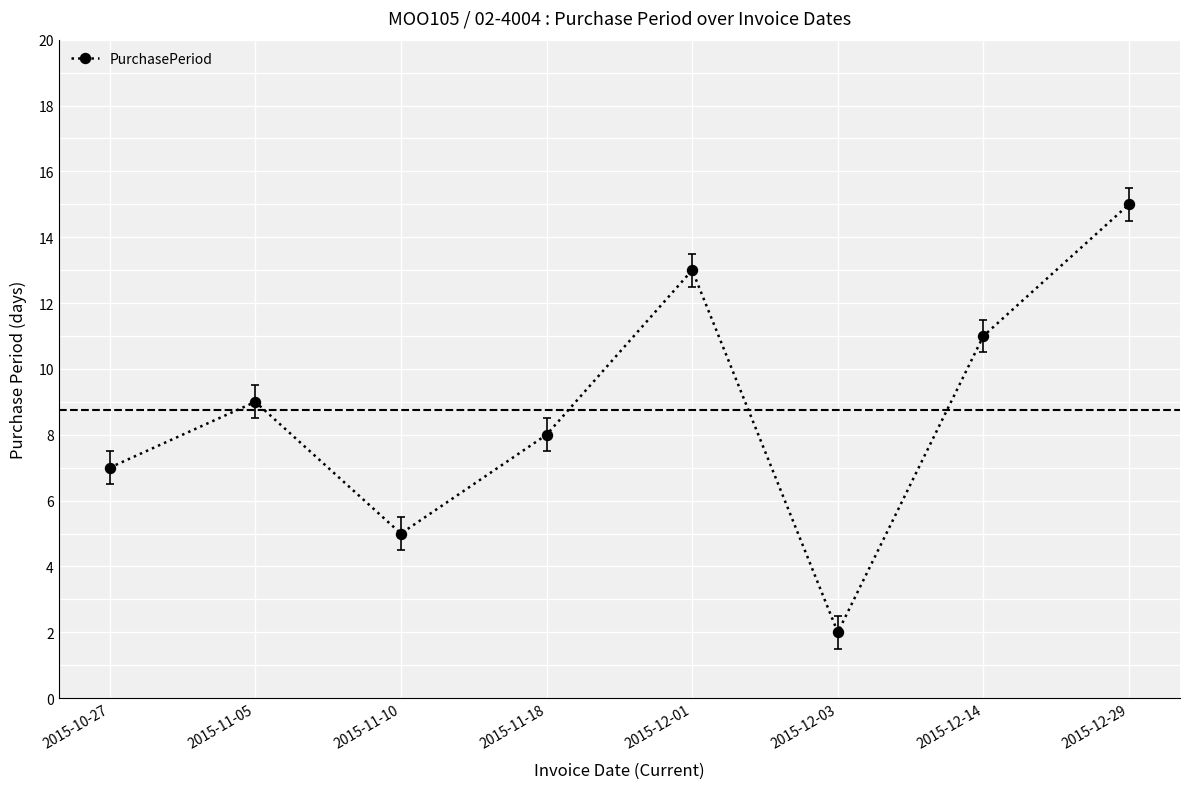

True or false: the data shows 12 at 2015-11-05.

False